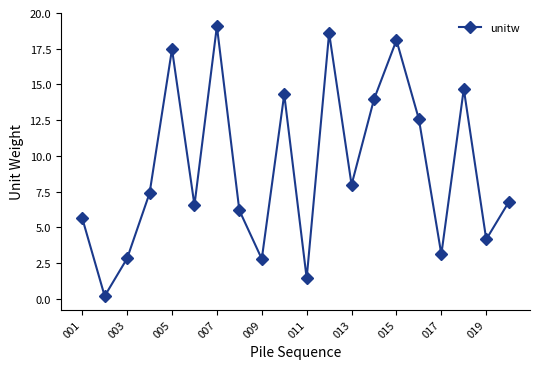

What is the value of the 4th point from the left?

7.4